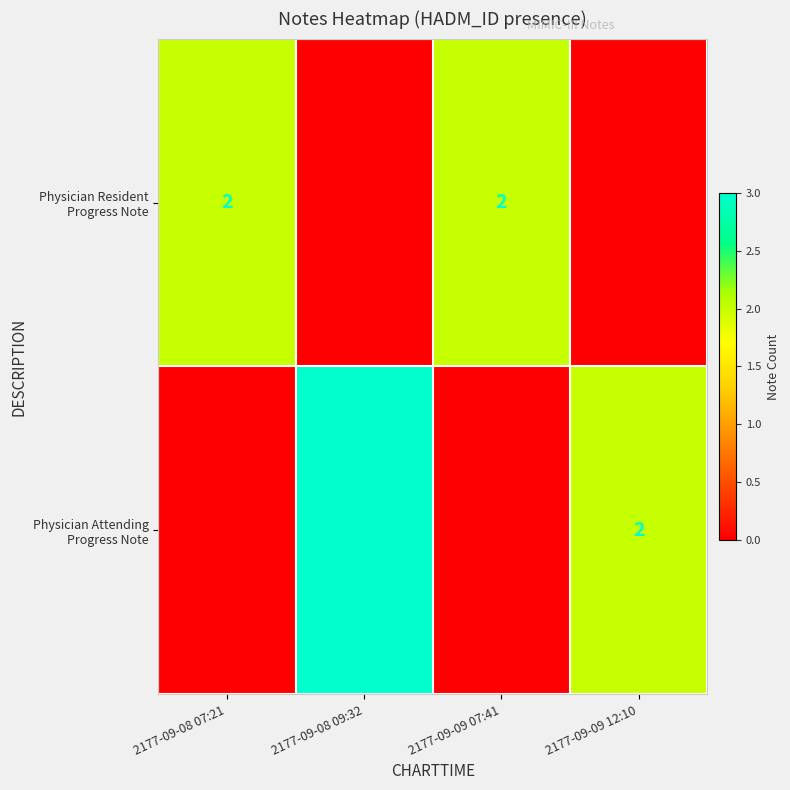

Which category has the highest value in the Physician Attending Progress Note series?

2177-09-08 09:32